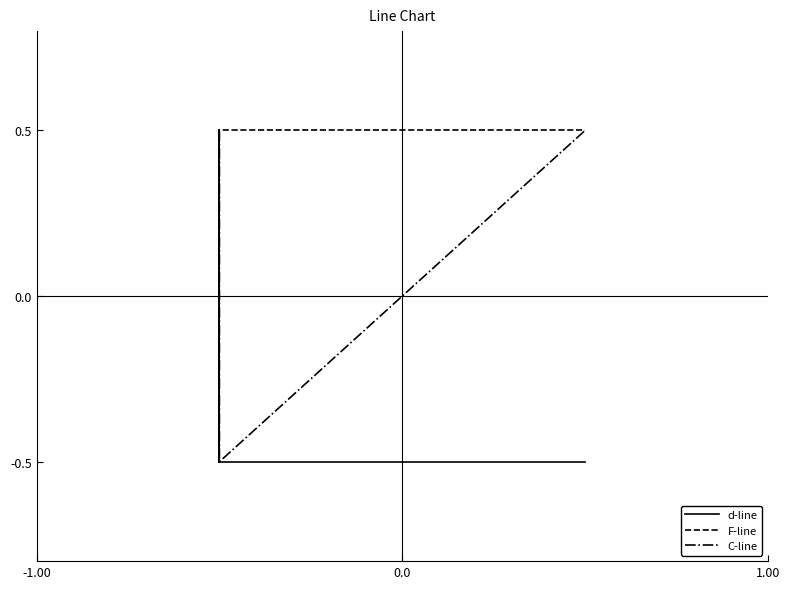

Is this an area chart (filled region under the line)?

No